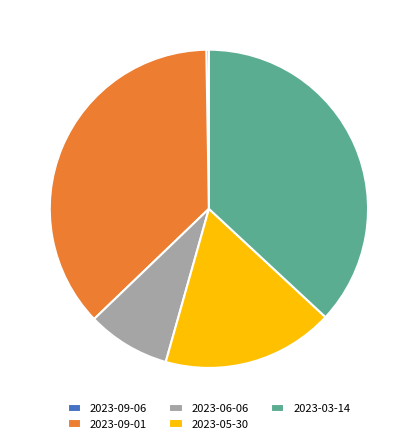

Is it true that 2023-03-14 is 49% of the pie?

False